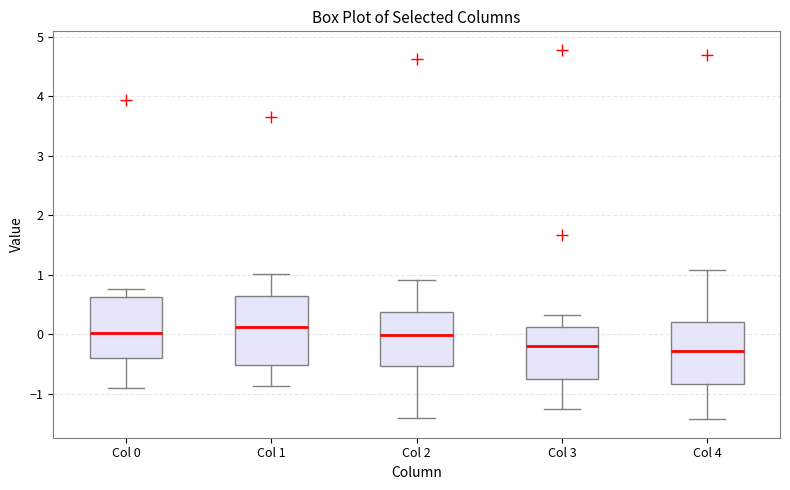

Reading left to right, transcribe this box plot: for each box, give where its median line is, the range the box spans, and where its two whiskers end, as read against the y-axis. The values are not printed on the chart, so give them approximately, as read against the axis.

Col 0: median 0.0, box -0.4 to 0.6, whiskers -0.9 to 0.8
Col 1: median 0.1, box -0.5 to 0.6, whiskers -0.9 to 1.0
Col 2: median 0.0, box -0.5 to 0.4, whiskers -1.4 to 0.9
Col 3: median -0.2, box -0.7 to 0.1, whiskers -1.3 to 0.3
Col 4: median -0.3, box -0.8 to 0.2, whiskers -1.4 to 1.1